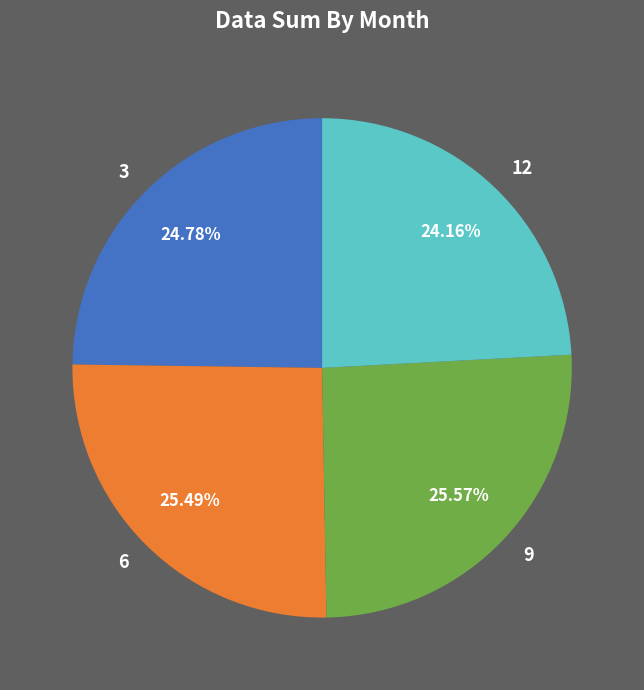

How many slices are in this pie chart?

4